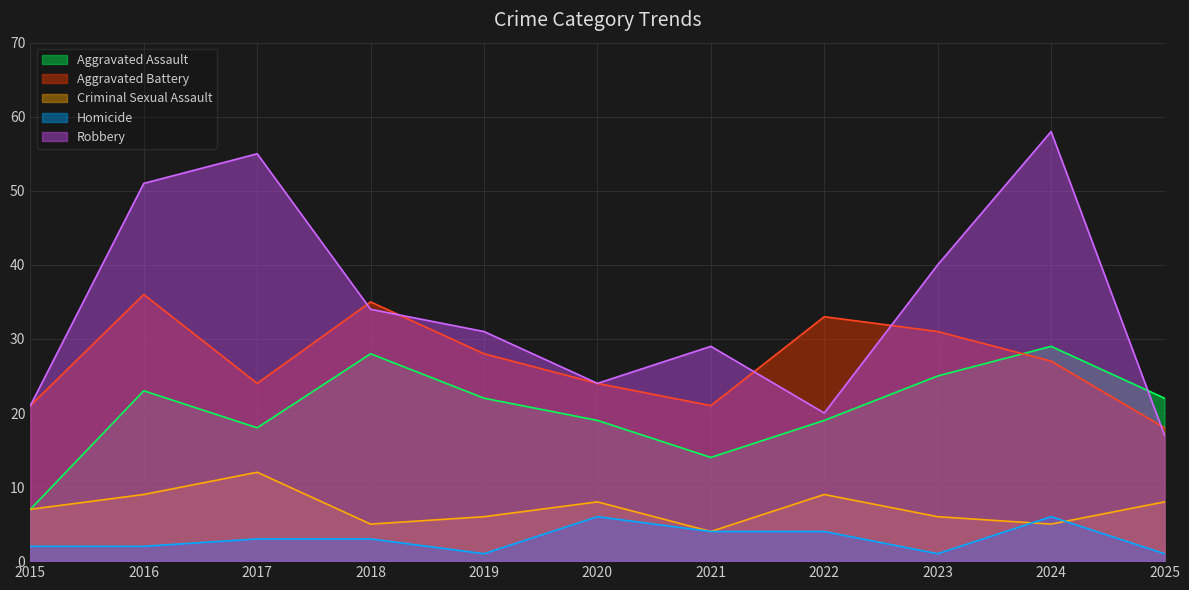

True or false: Aggravated Assault and Criminal Sexual Assault cross at least once.

False